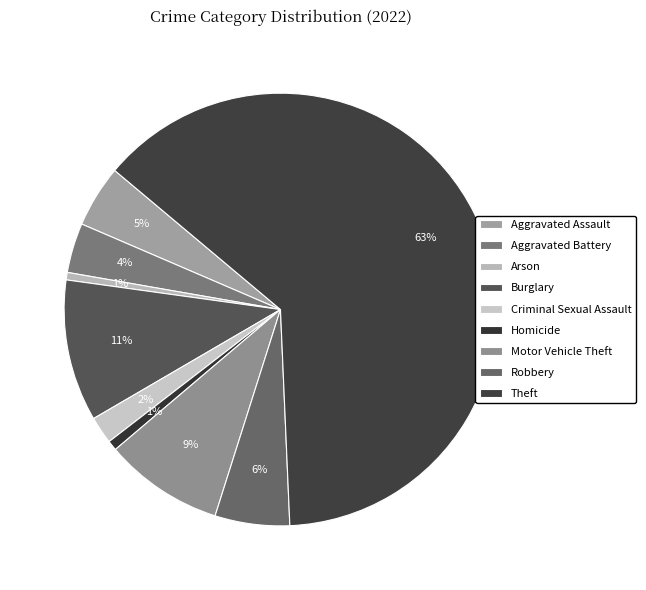

How many segments does this pie chart have?

9